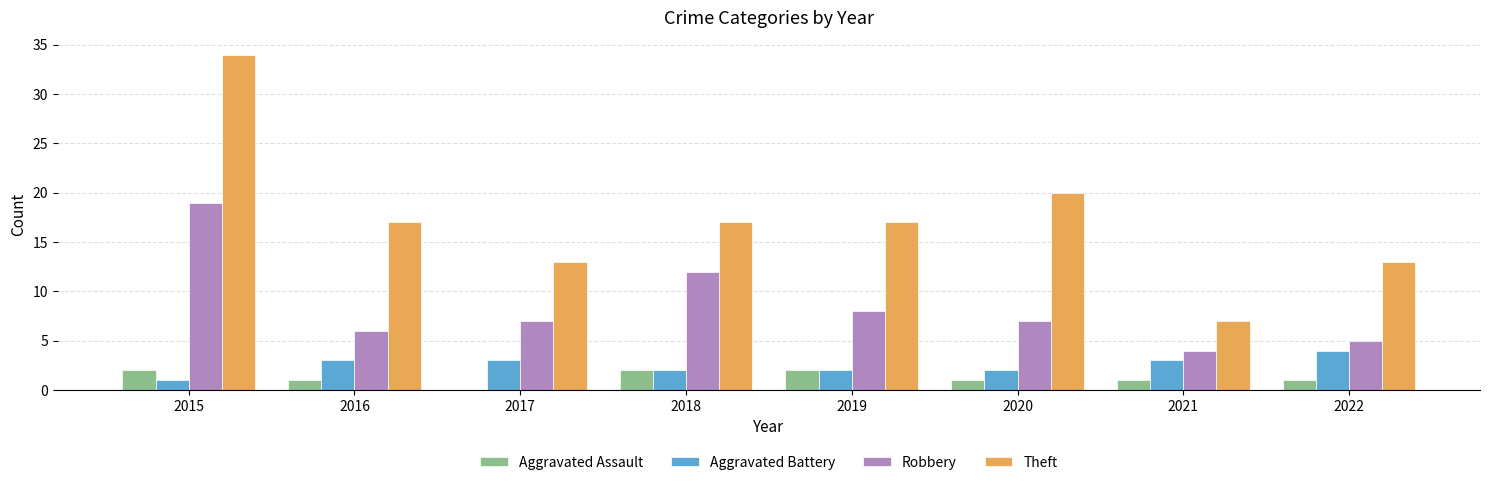

True or false: Aggravated Battery has a value of 2 at 2022.

False